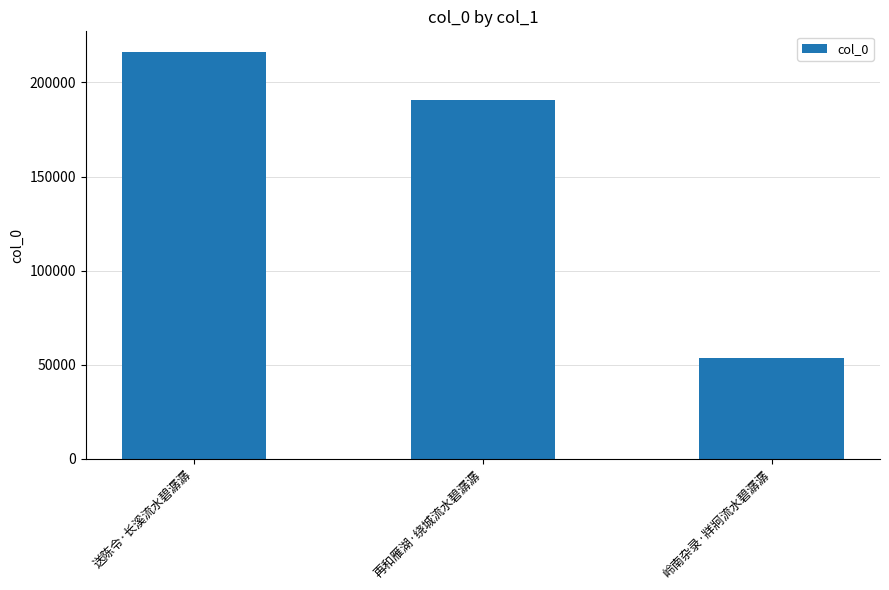

The value at 再和雁湖·绕城流水碧潺潺 is 273588. True or false?

False